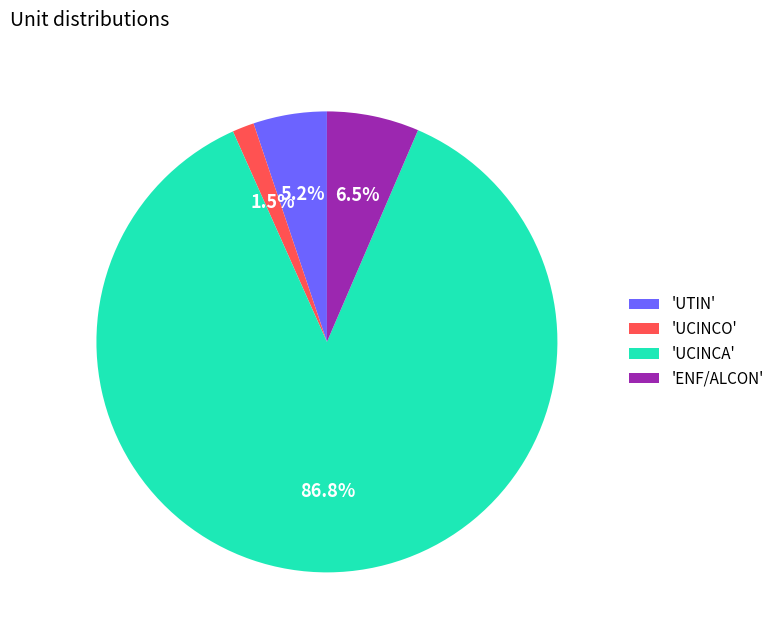

What is the total percentage of 'UTIN' and 'UCINCO'?

6.7%